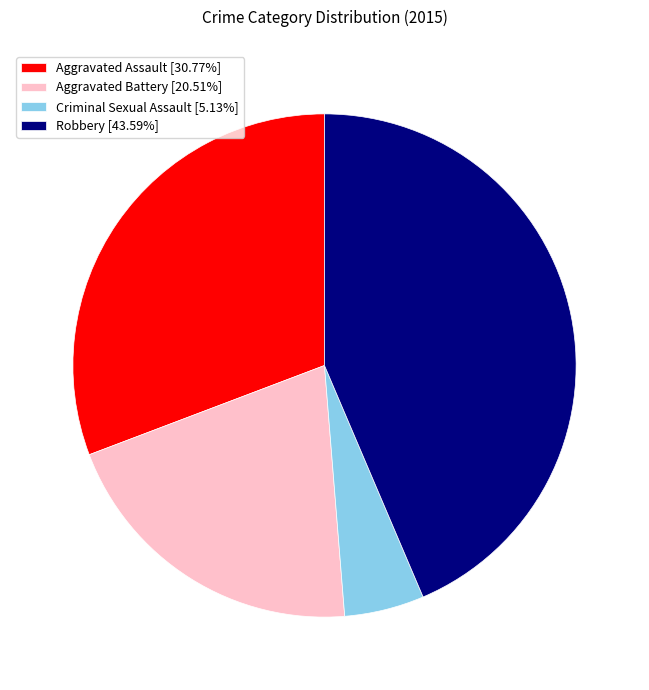

Does Aggravated Assault [30.77%] represent more than half of the total?

No